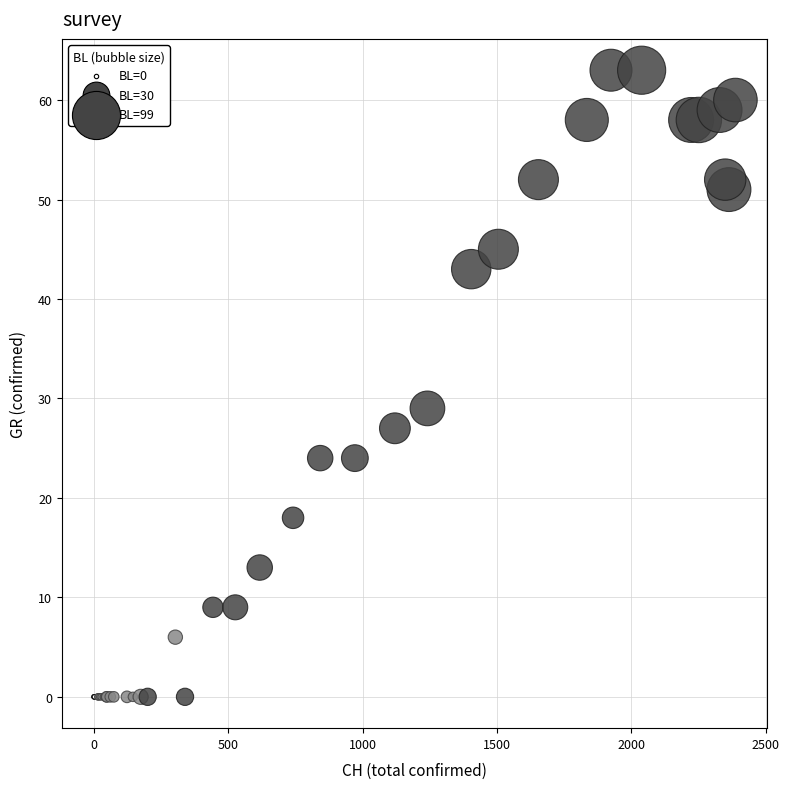

What Y value in the scatter plot is closest to 31?

29